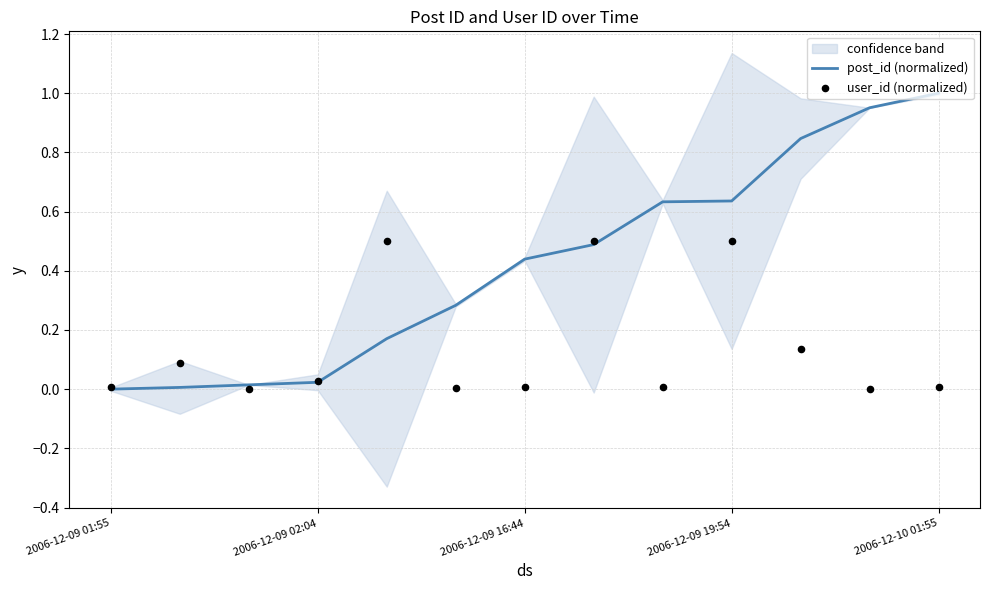

True or false: post_id (normalized) has a value of 0.7 at 2006-12-10 01:55.

False